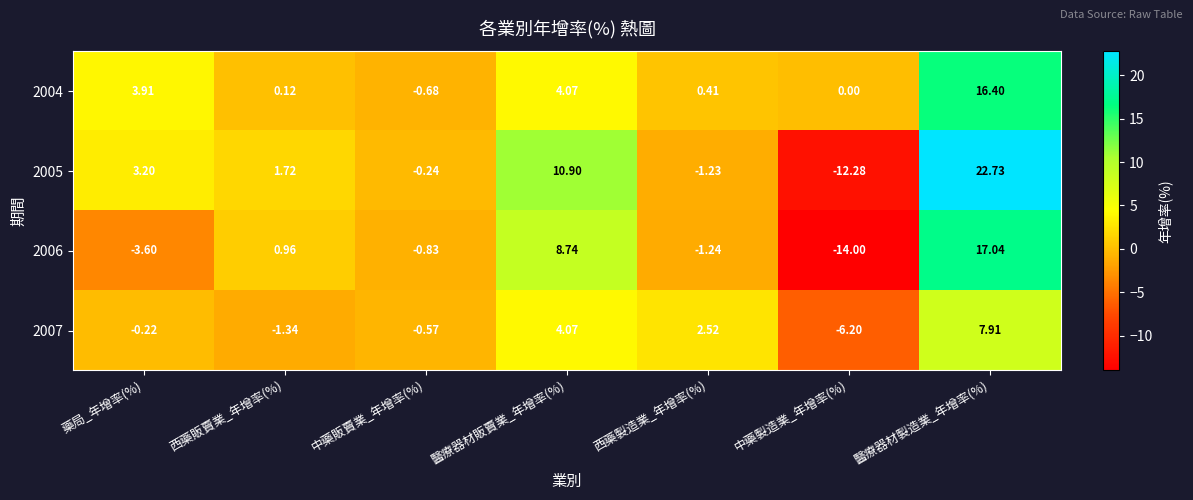

Is the value of 2004 at 醫療器材製造業_年增率(%) greater than the value of 2006 at 西藥販賣業_年增率(%)?

Yes